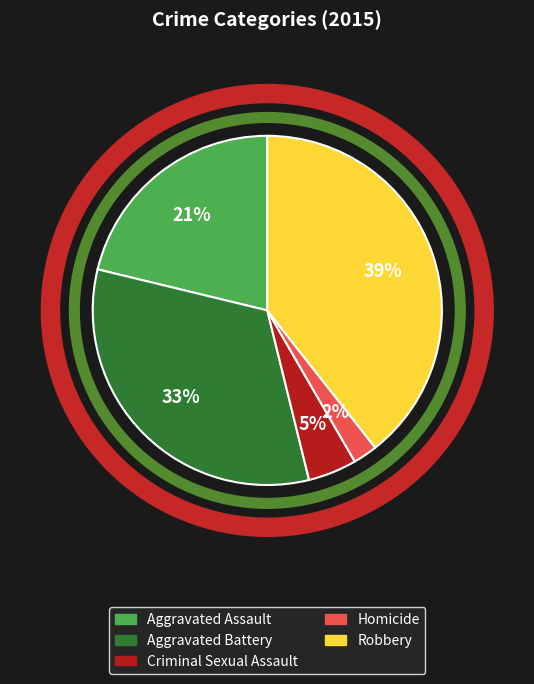

Is Aggravated Battery the majority of the pie?

No